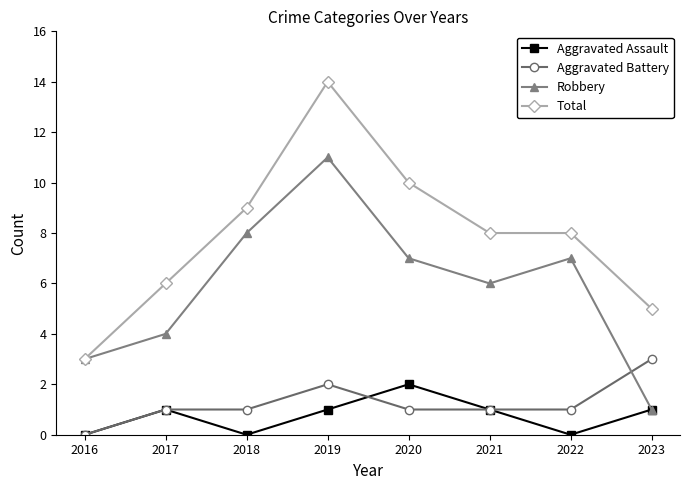

Which series has the largest total across all categories?

Total